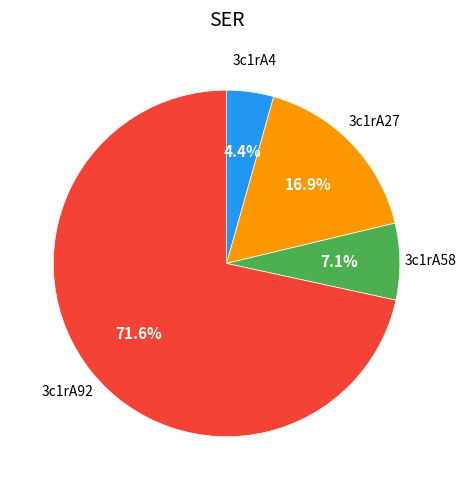

Is there any slice that represents more than half of the pie?

Yes